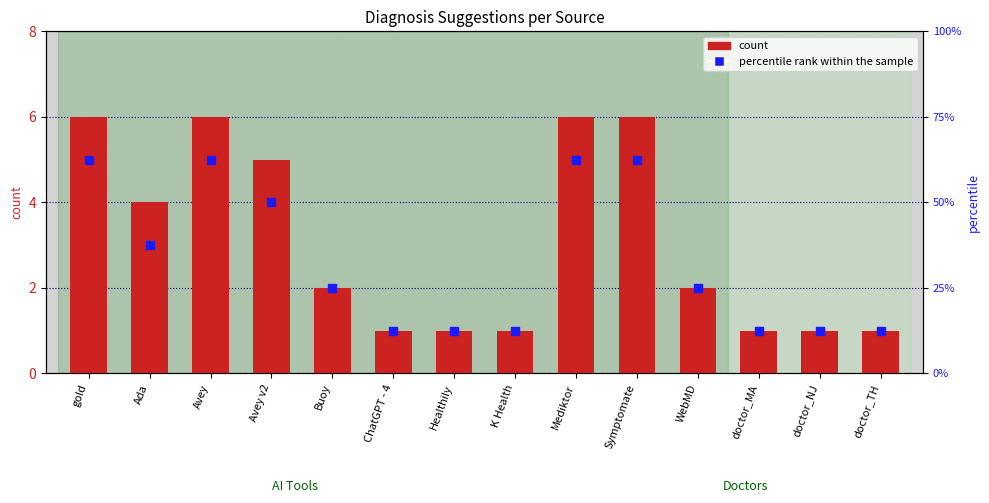

At how many categories does at least one series exceed 5?

4